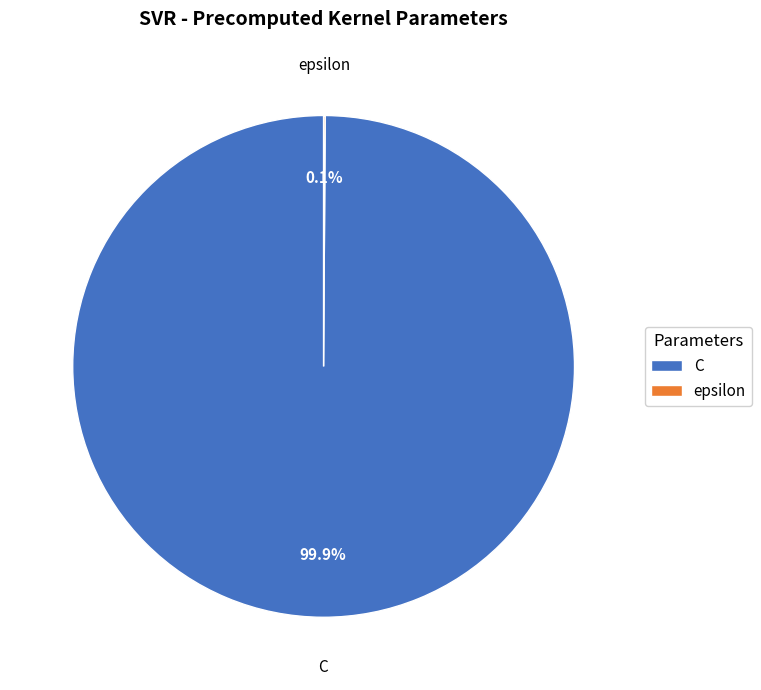

What is the majority slice?

C